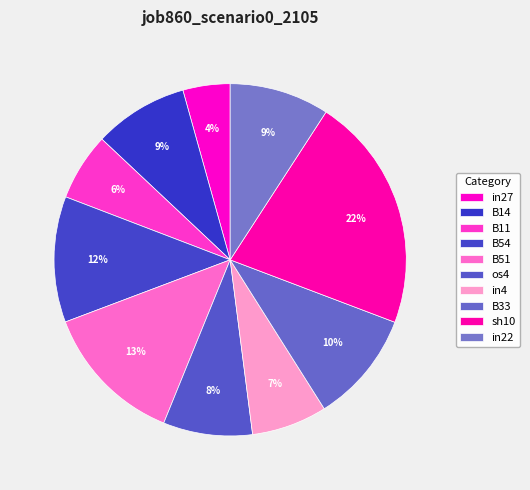

Is it true that B51 is 13% of the pie?

True